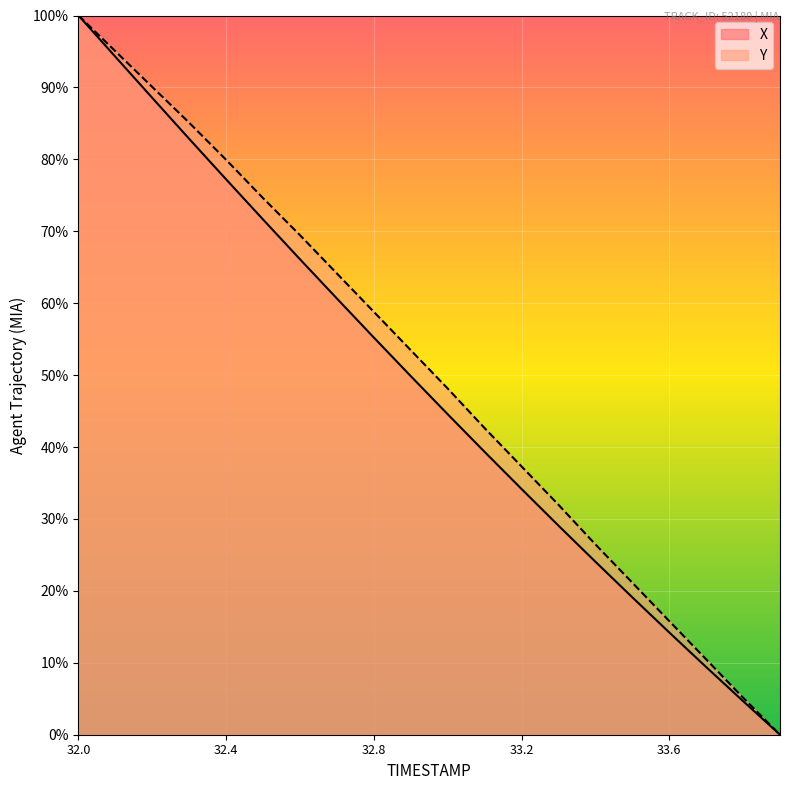

Reading left to right, what are all the values shown in this chart?

X: 32.0=100.0	32.1=94.3	32.2=88.5	32.3=82.8	32.4=77.2	32.5=71.6	32.6=66.1	32.7=60.6	32.8=55.2	32.9=49.9	33.0=44.6	33.1=39.3	33.2=34.2	33.3=29.1	33.4=24.1	33.5=19.1	33.6=14.2	33.7=9.4	33.8=4.7	33.9=0.0
Y: 32.0=100.0	32.1=95.0	32.2=90.1	32.3=85.1	32.4=79.9	32.5=74.6	32.6=69.4	32.7=64.1	32.8=58.8	32.9=53.5	33.0=48.1	33.1=42.6	33.2=37.3	33.3=32.0	33.4=26.5	33.5=21.1	33.6=15.8	33.7=10.5	33.8=5.2	33.9=0.0